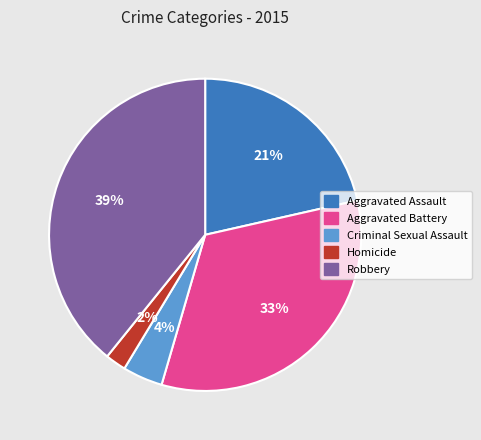

How many slices are in this pie chart?

5